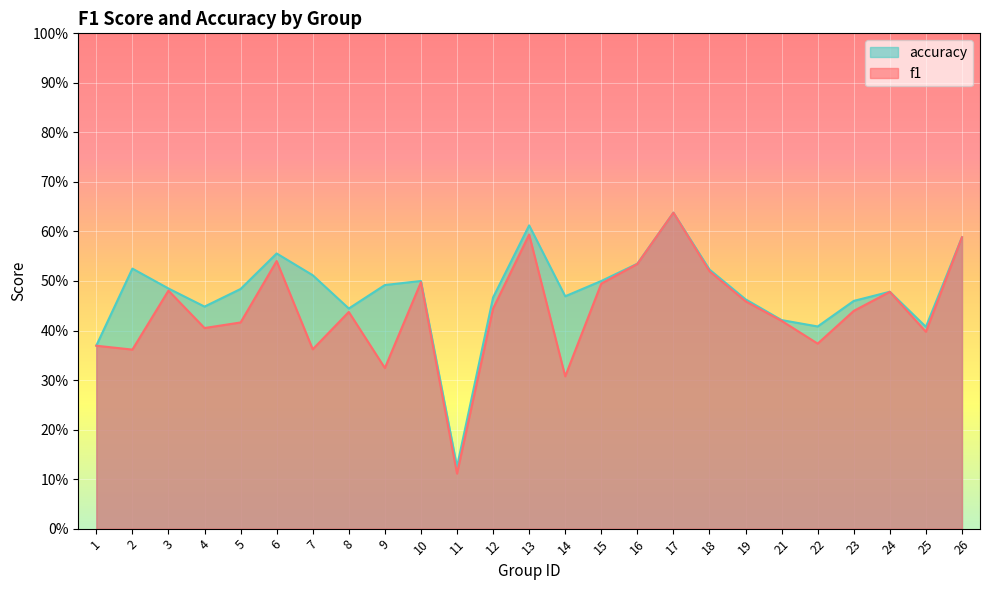

Reading left to right, what are all the values shown in this chart?

f1: 0.4	0.4	0.5	0.4	0.4	0.5	0.4	0.4	0.3	0.5	0.1	0.4	0.6	0.3	0.5	0.5	0.6	0.5	0.5	0.4	0.4	0.4	0.5	0.4	0.6
accuracy: 0.4	0.5	0.5	0.4	0.5	0.6	0.5	0.4	0.5	0.5	0.1	0.5	0.6	0.5	0.5	0.5	0.6	0.5	0.5	0.4	0.4	0.5	0.5	0.4	0.6